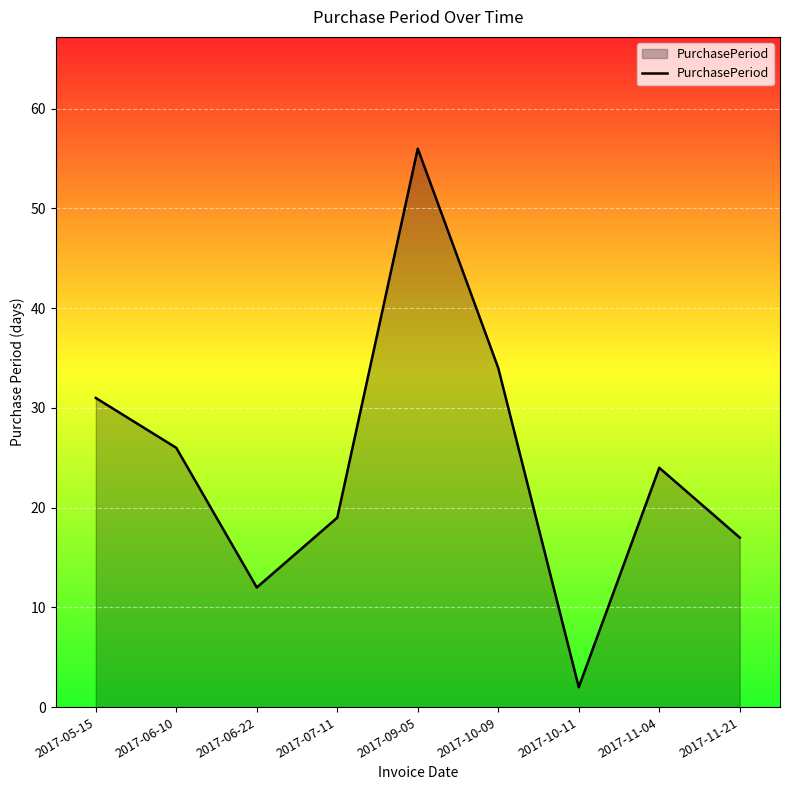

What is the greatest value displayed?

56